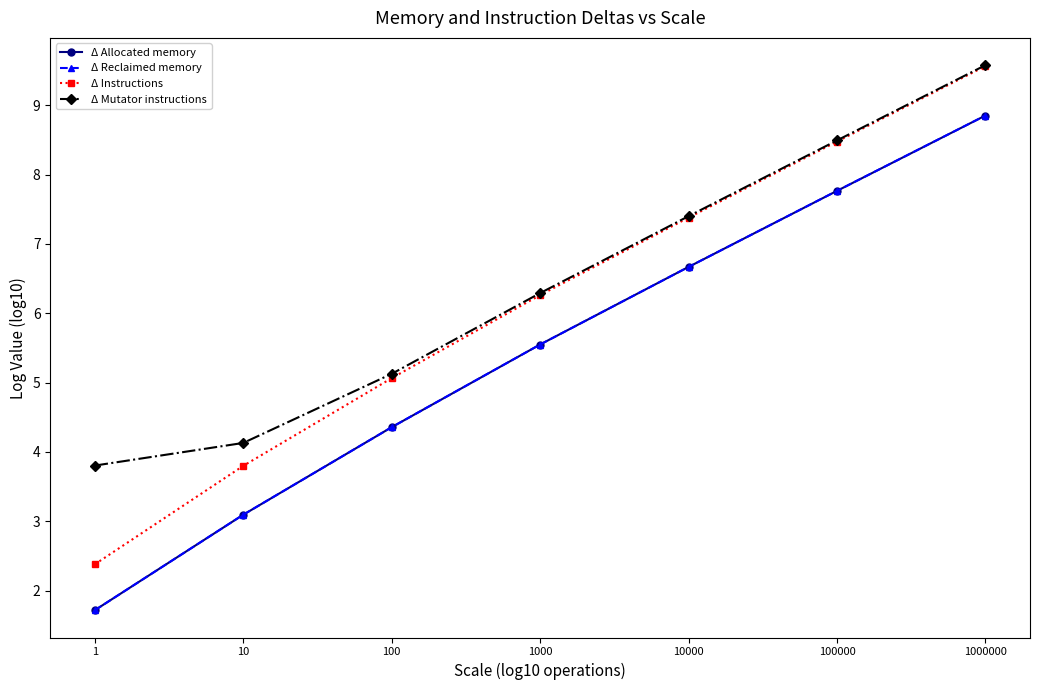

Is this an area chart (filled region under the line)?

No